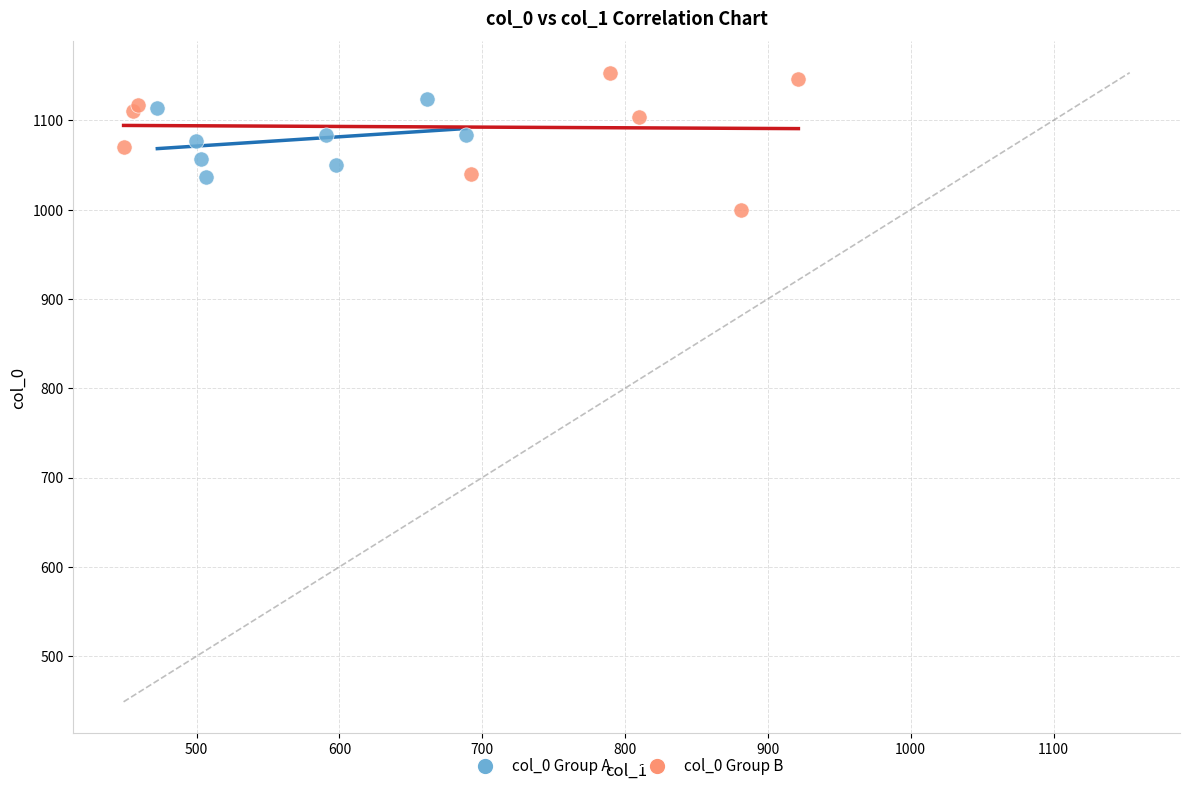

Which series reaches the minimum Y coordinate?

col_0 Group B